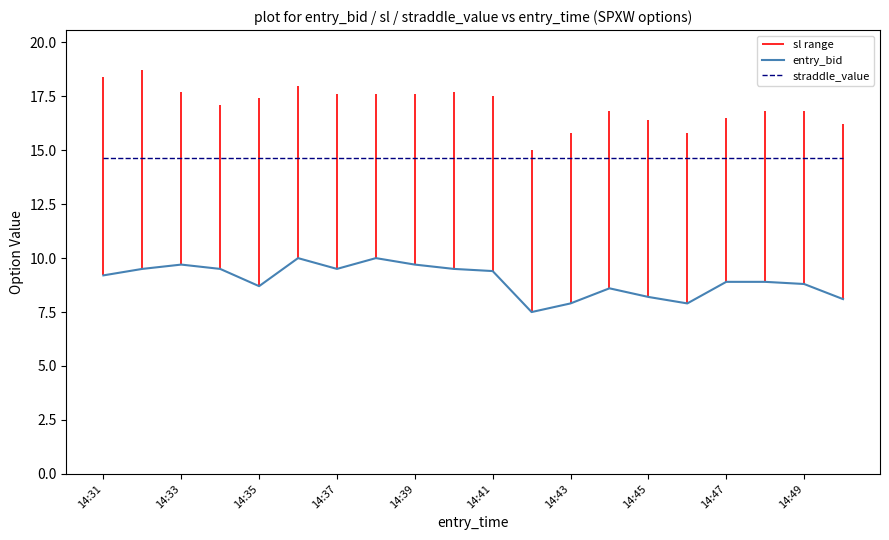

Rank the series by their average value, from highest to lowest.

straddle_value, entry_bid